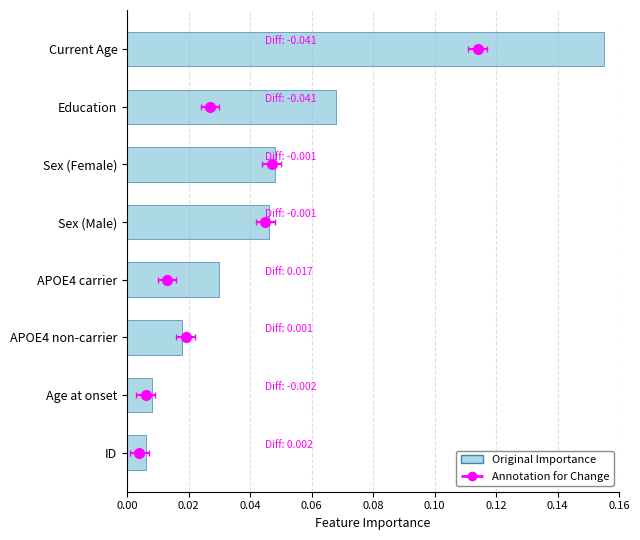

What is the difference between the maximum and minimum values?

0.1